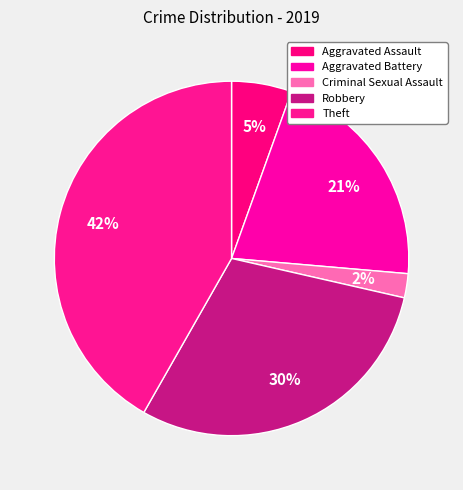

Count the number of slices in the pie.

5